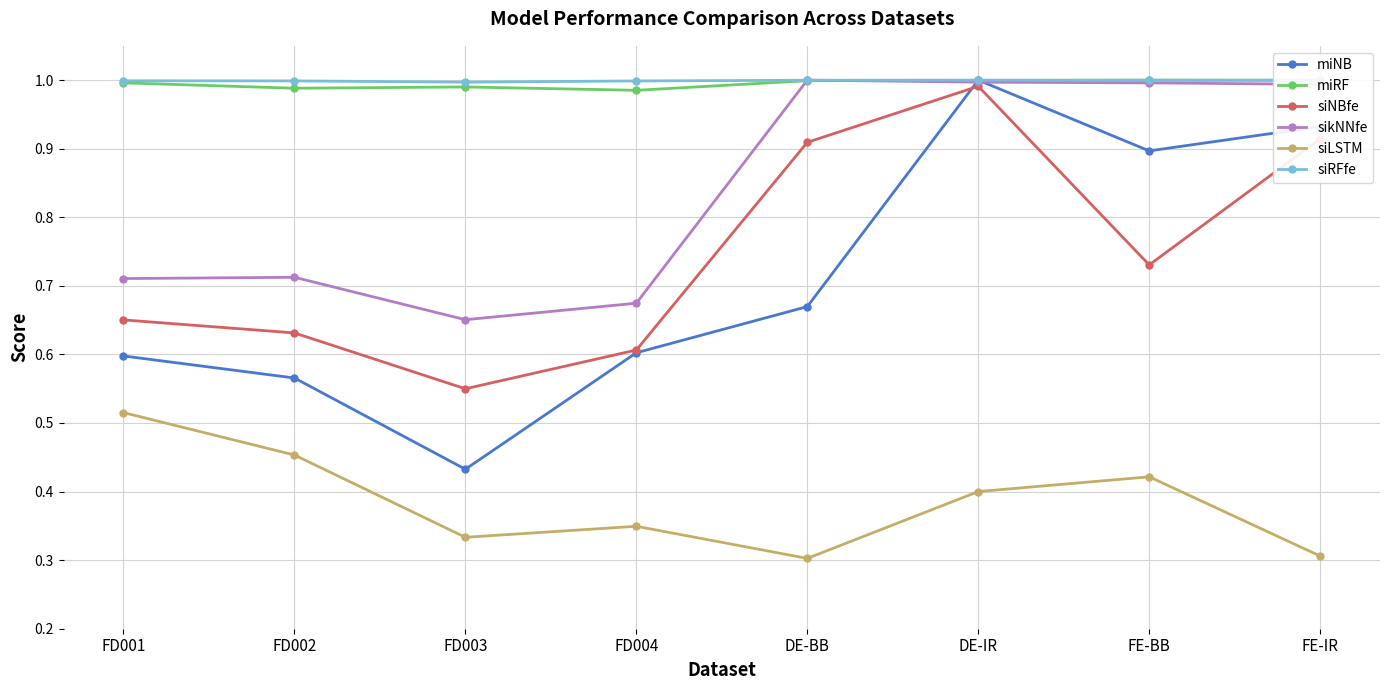

Which label corresponds to the largest value in the chart?

DE-IR